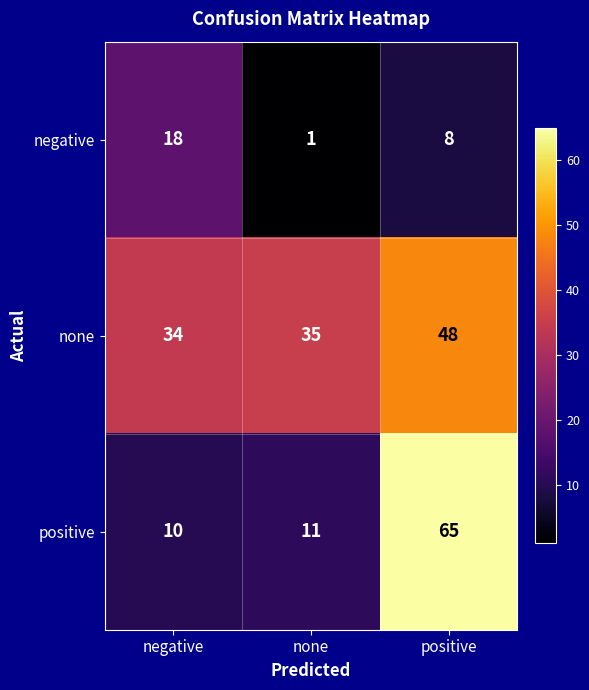

What is the difference between the maximum and minimum values in the none series?

14